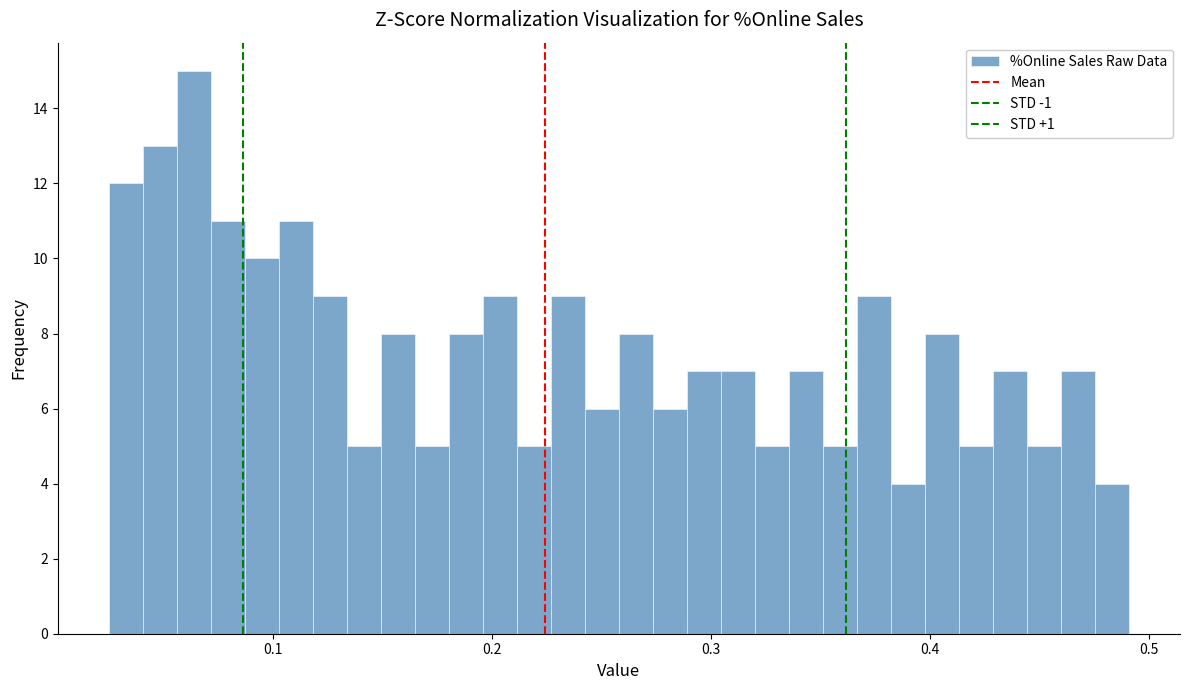

Read against the x-axis, roughly where is the centre of the tallest bar?

0.06